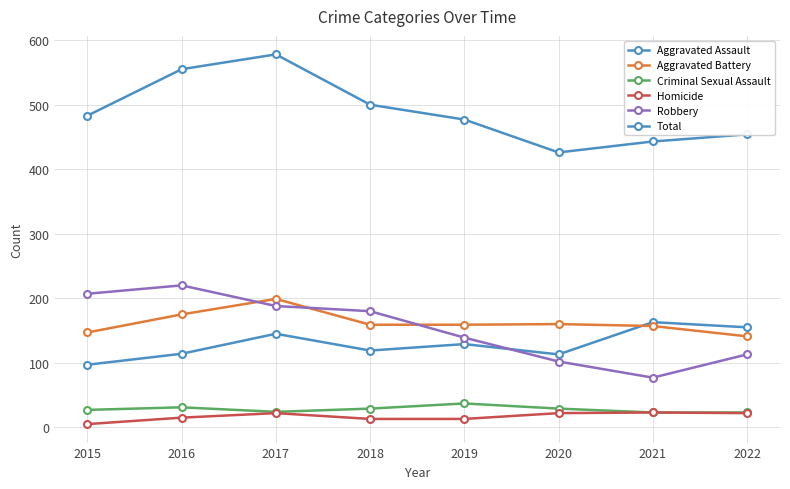

Is this an area chart (filled region under the line)?

No